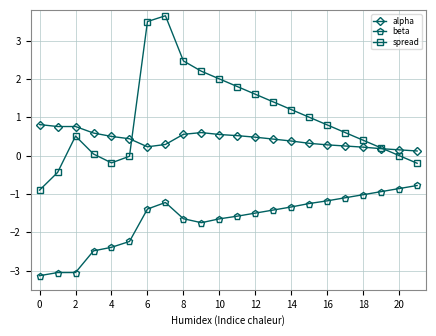

Which series has the largest total across all categories?

spread